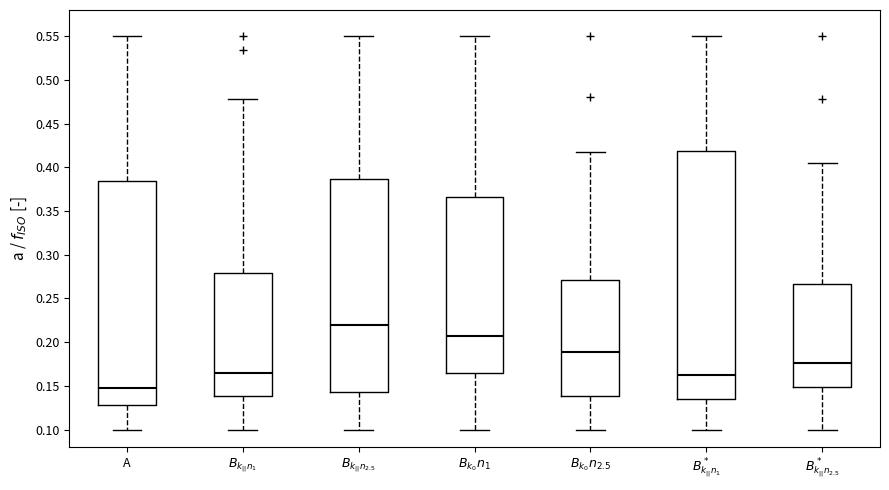

Which box has the lowest median line?

A